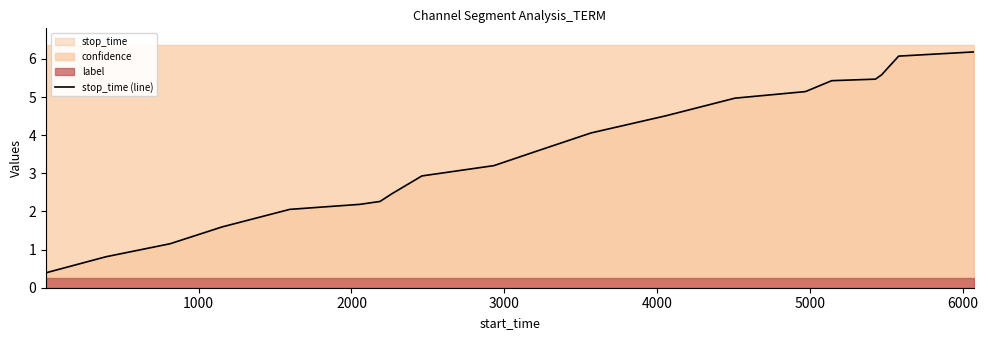

How many values are below 3?

9